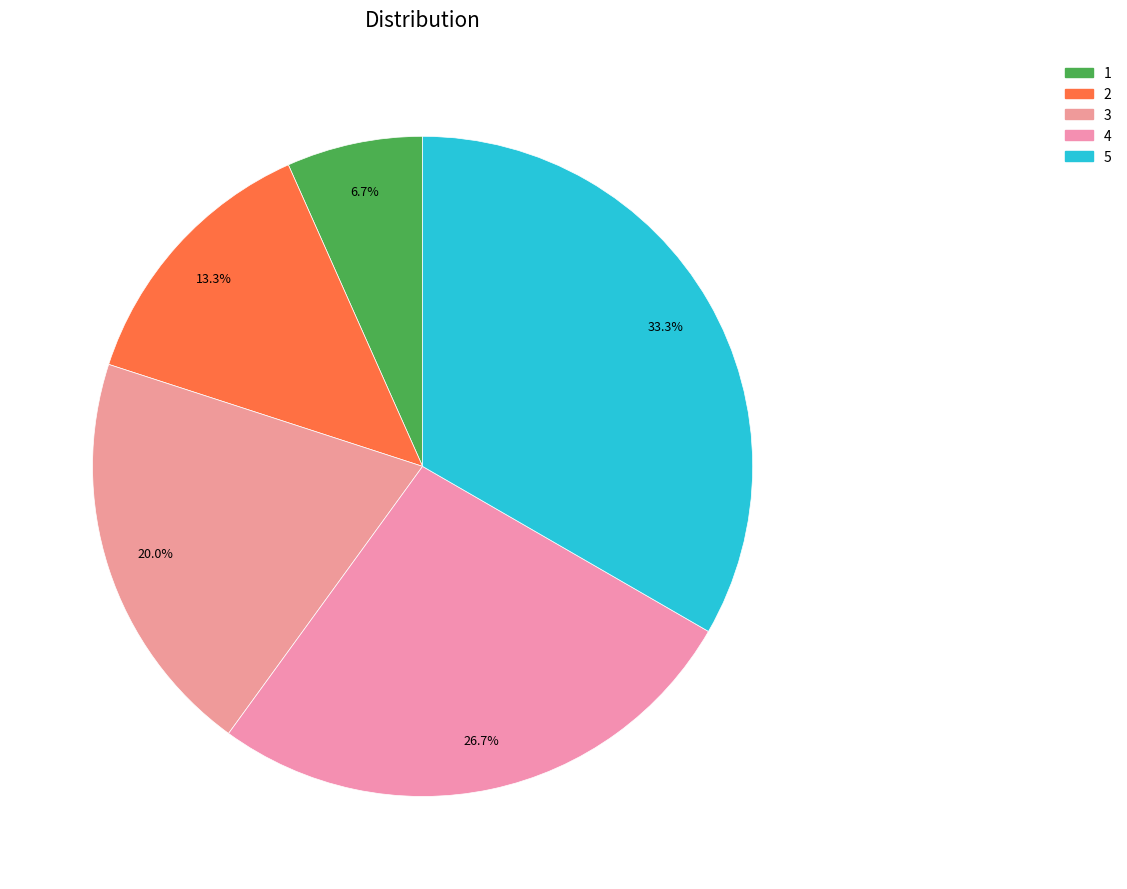

Which category has the biggest portion of the pie?

5